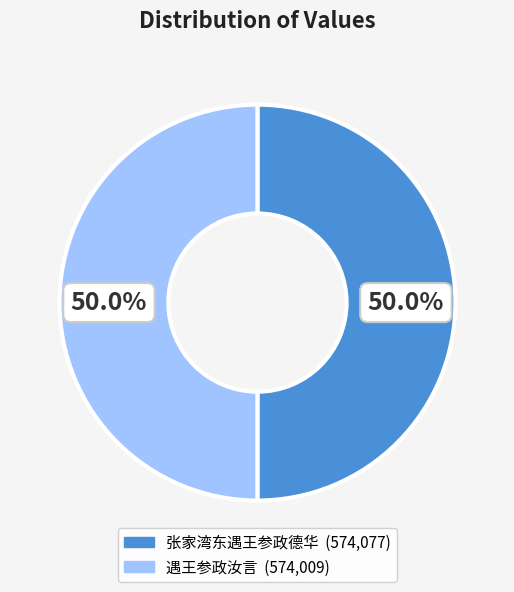

What is the ratio of the value at 张家湾东遇王参政德华 to the value at 遇王参政汝言?

1.0